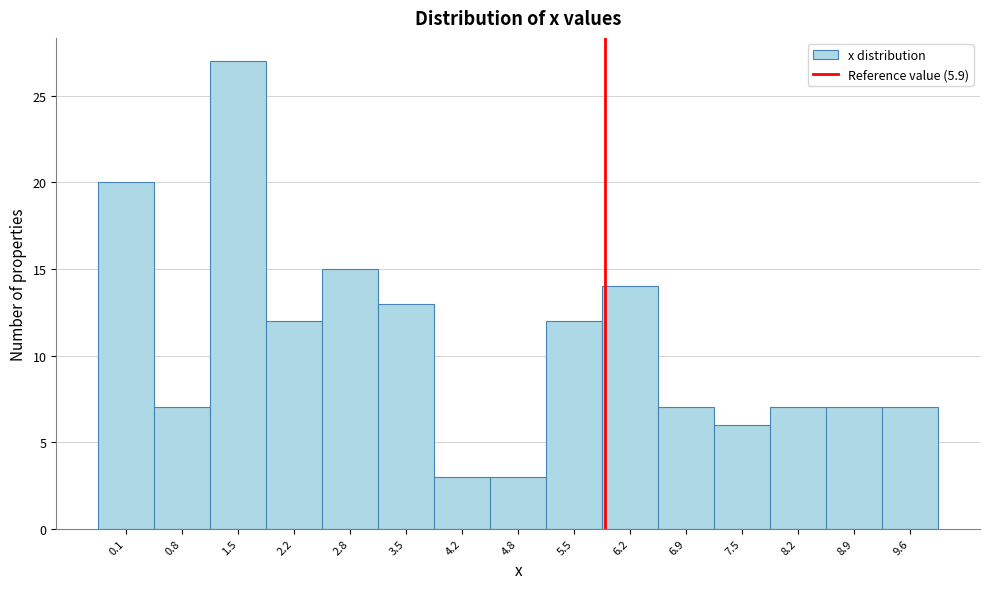

Reading left to right, list every bar in this chart as the range it spans on the x-axis followed by its height. Neither the bar edges nor the heights are printed on the chart, so give them approximately, as read against the axes.

-0.2 to 0.5: 20
0.5 to 1.1: 7
1.1 to 1.8: 27
1.8 to 2.5: 12
2.5 to 3.2: 15
3.2 to 3.8: 13
3.8 to 4.5: 3
4.5 to 5.2: 3
5.2 to 5.9: 12
5.9 to 6.5: 14
6.5 to 7.2: 7
7.2 to 7.9: 6
7.9 to 8.6: 7
8.6 to 9.2: 7
9.2 to 9.9: 7